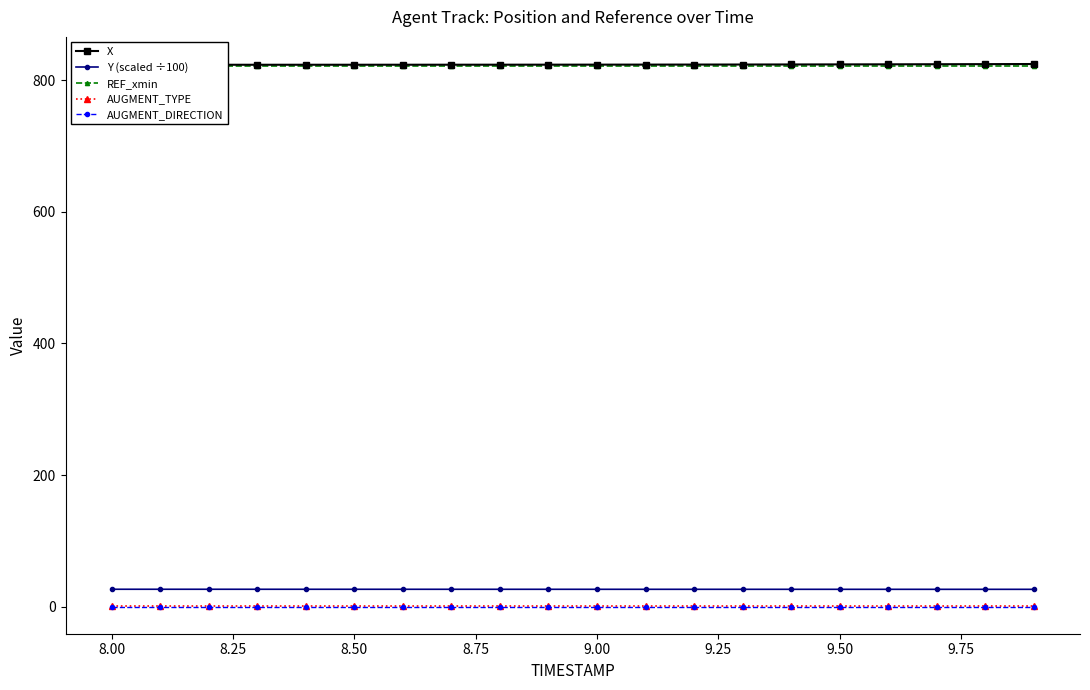

True or false: Y (scaled ÷100) and AUGMENT_DIRECTION intersect in this chart.

False